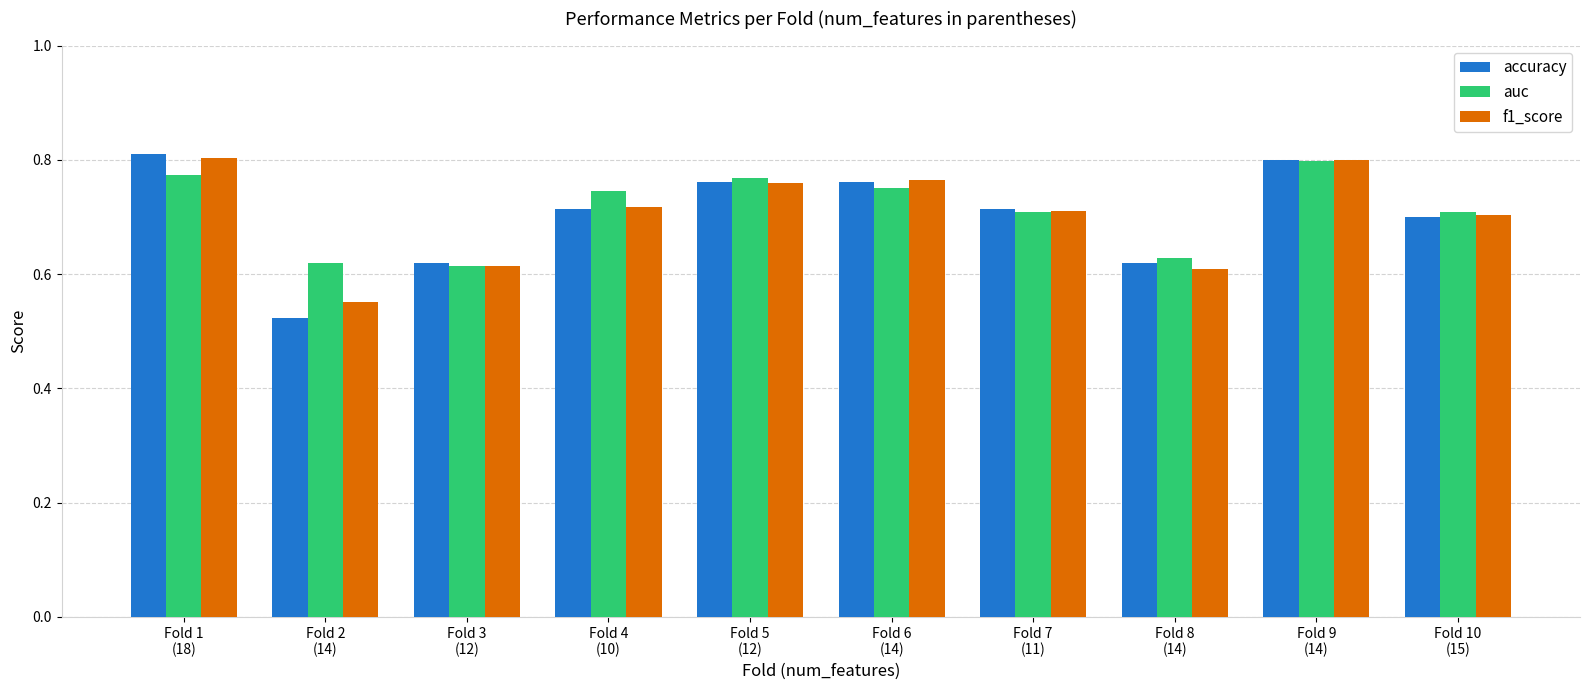

At which label is f1_score closest to 0?

Fold 2
(14)